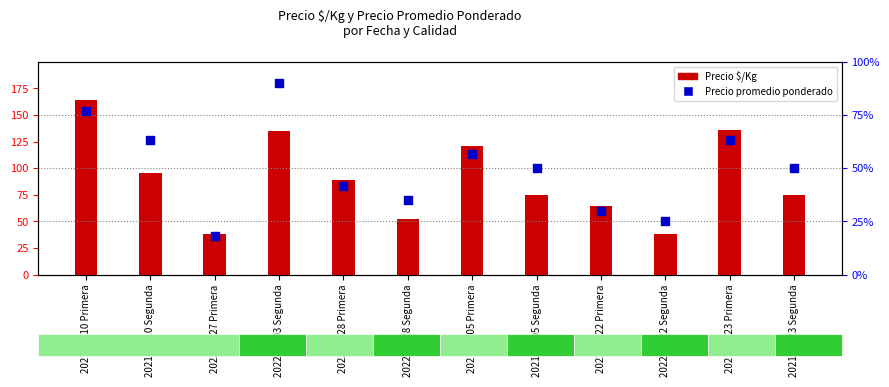

Is the value of Precio promedio ponderado at 2022-03-28 Primera greater than the value of Precio $/Kg at 2021-05-05 Segunda?

No